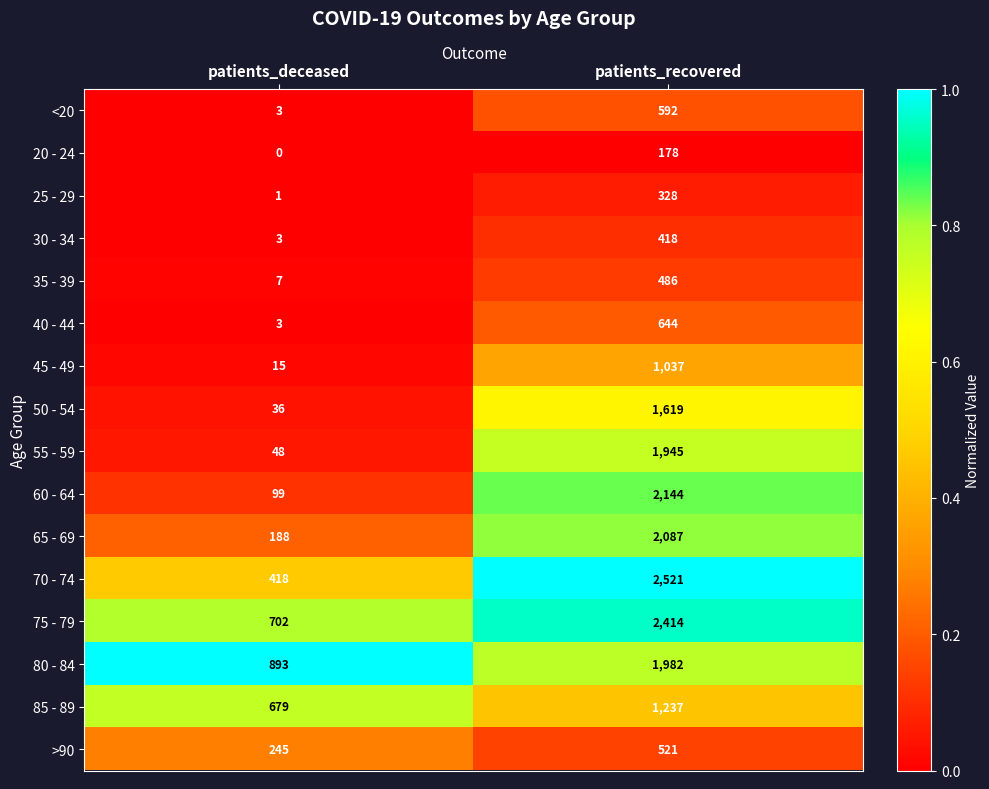

What is the difference between the highest and lowest values at patients_recovered?

2343